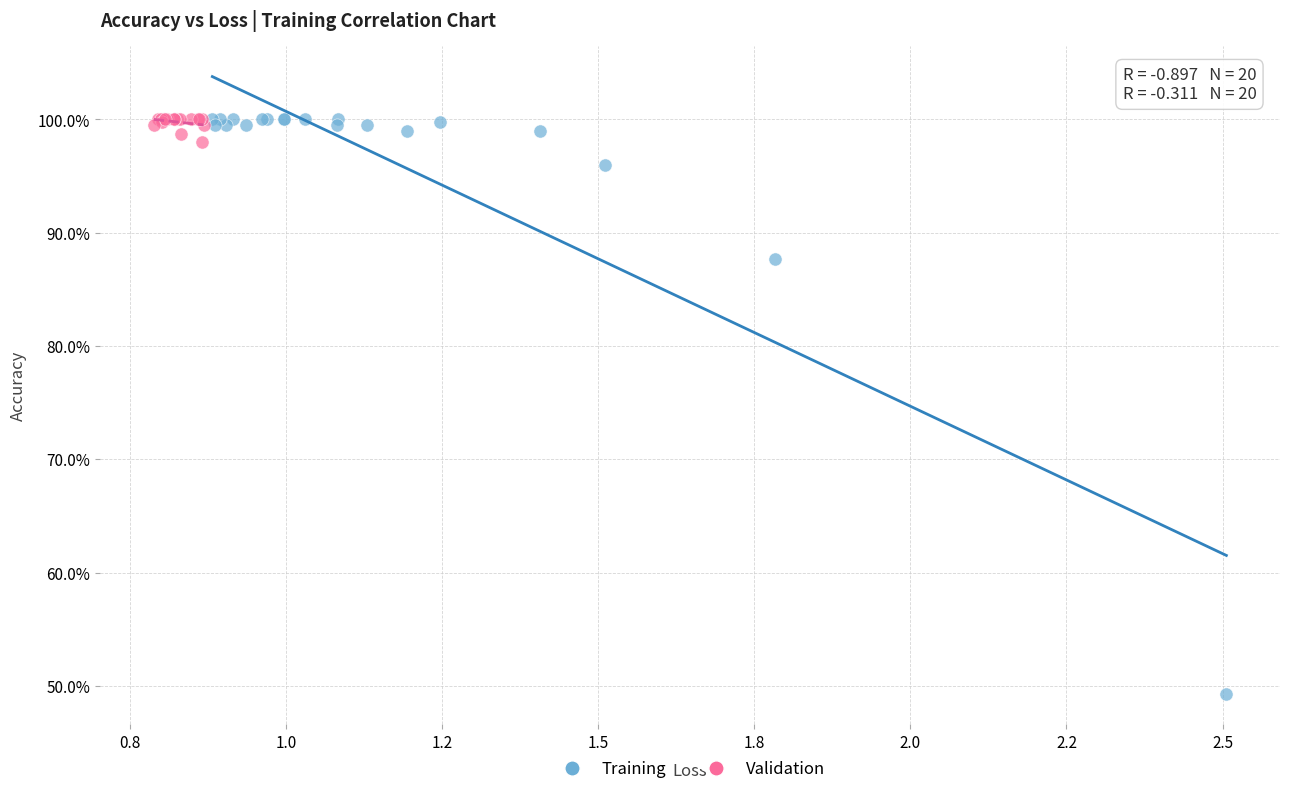

Which series contains the lowest Y value?

Training